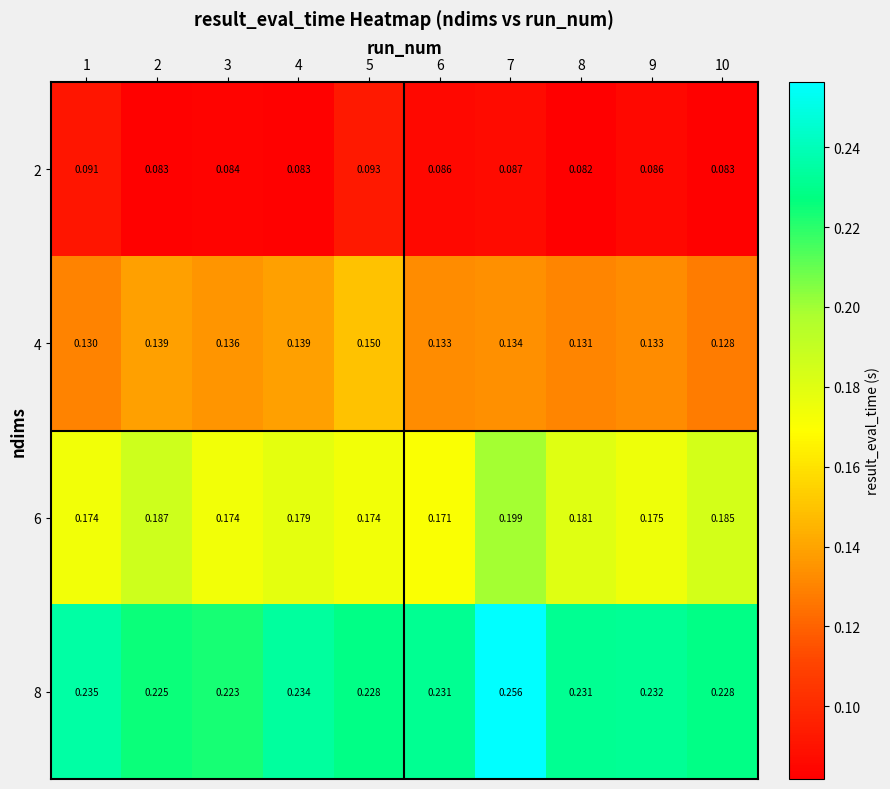

Is the value of 4 at 8 greater than the value of 8 at 7?

No